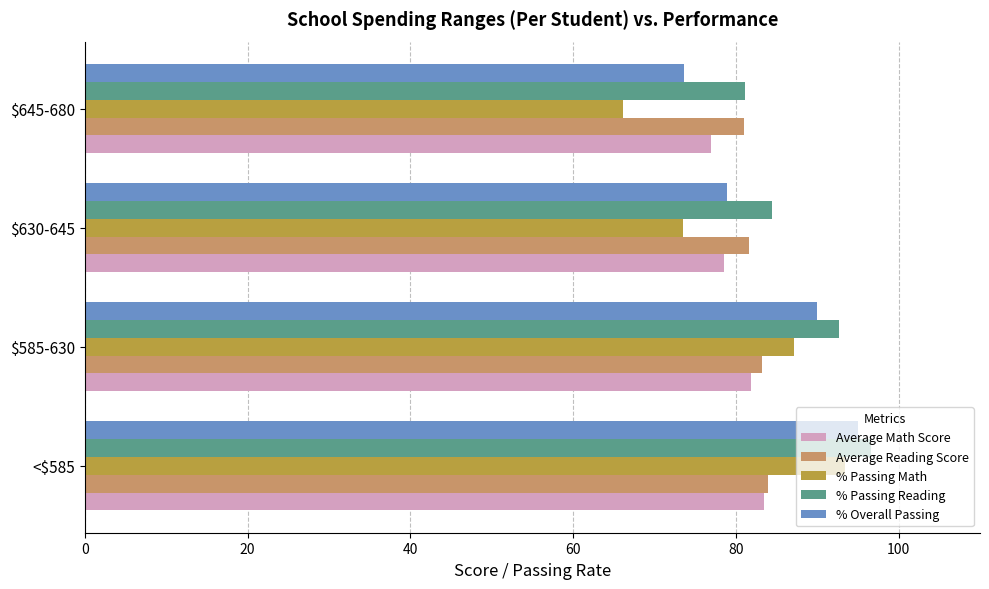

How many data points in % Overall Passing are above 89?

2